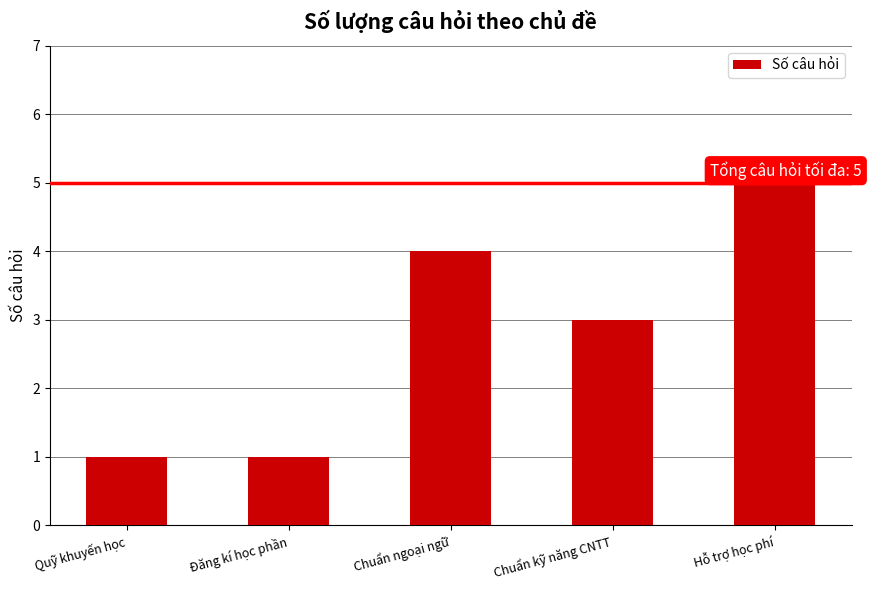

What is the greatest value displayed?

5